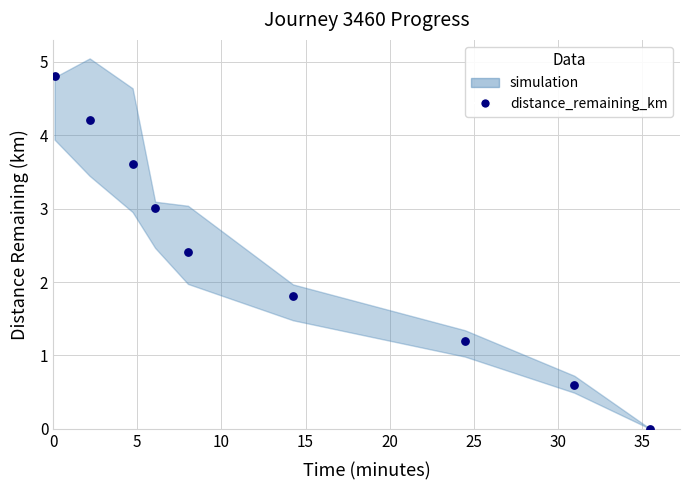

What is the range of X values (max minus min)?

35.4